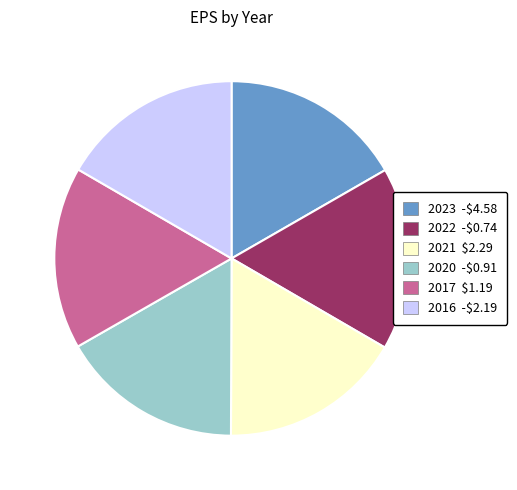

Is there a majority slice in this chart?

No